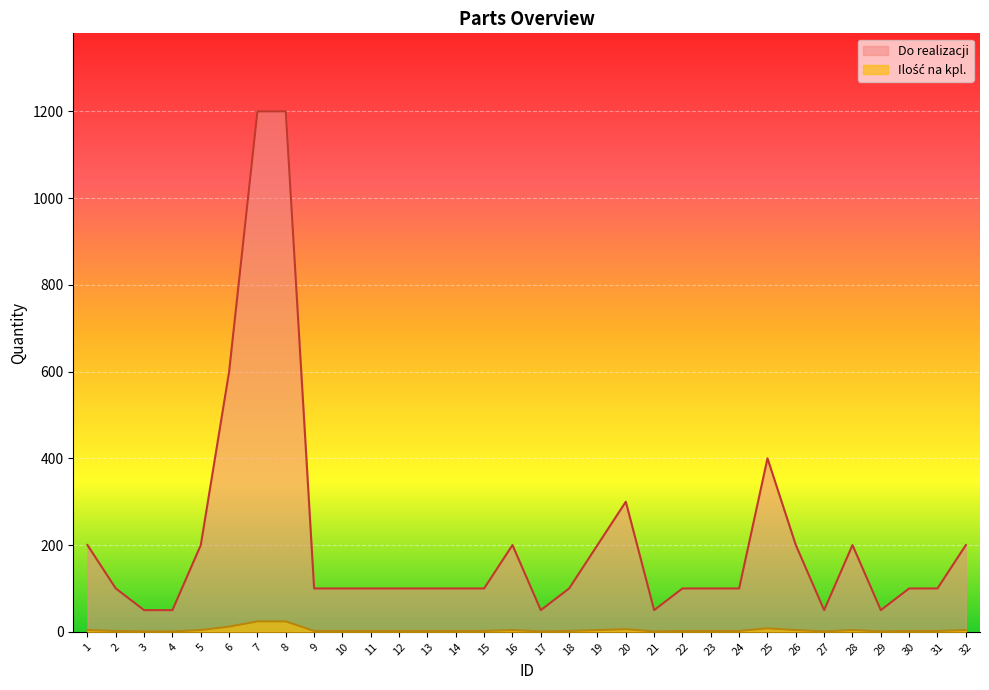

At which label does Ilość na kpl. reach its minimum?

3